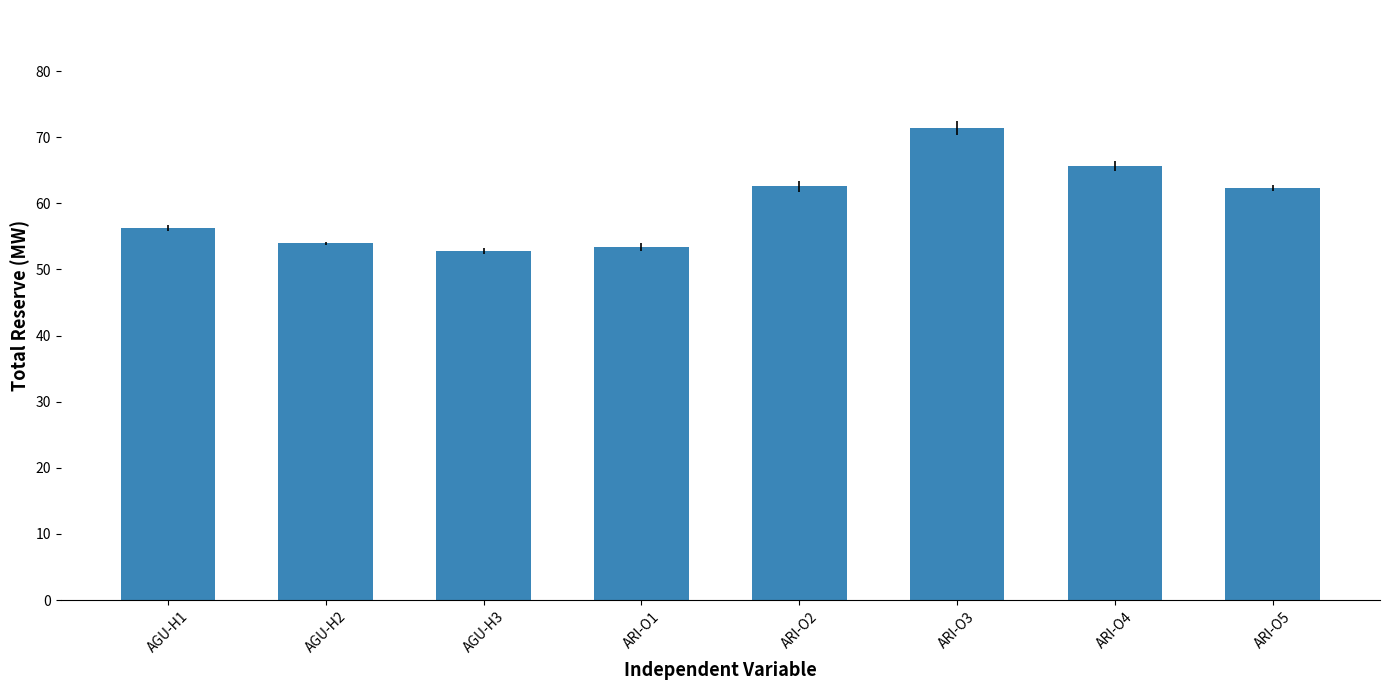

What is the difference between the maximum and minimum values?

18.6